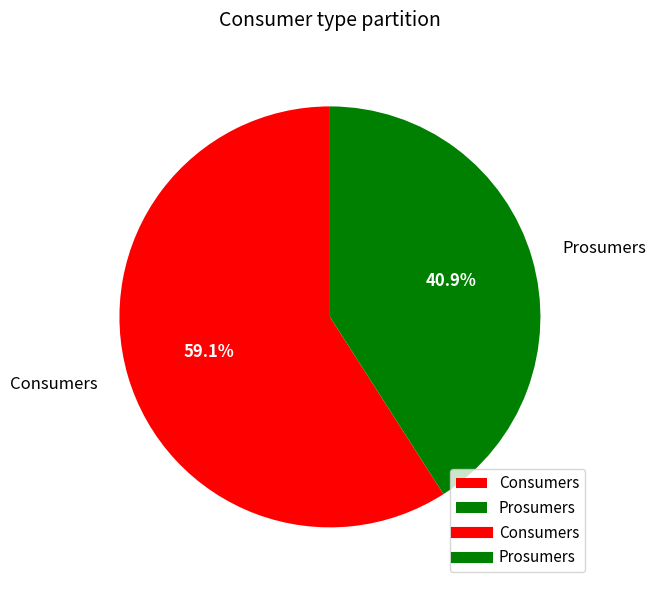

Does any single category account for the majority?

Yes